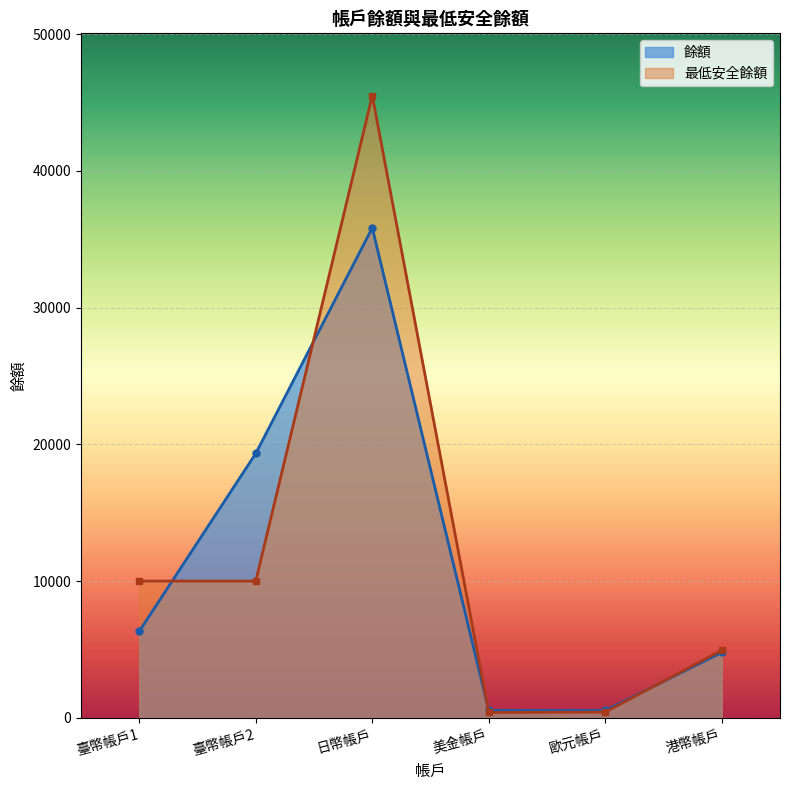

At which label is 餘額 closest to 18180?

臺幣帳戶2